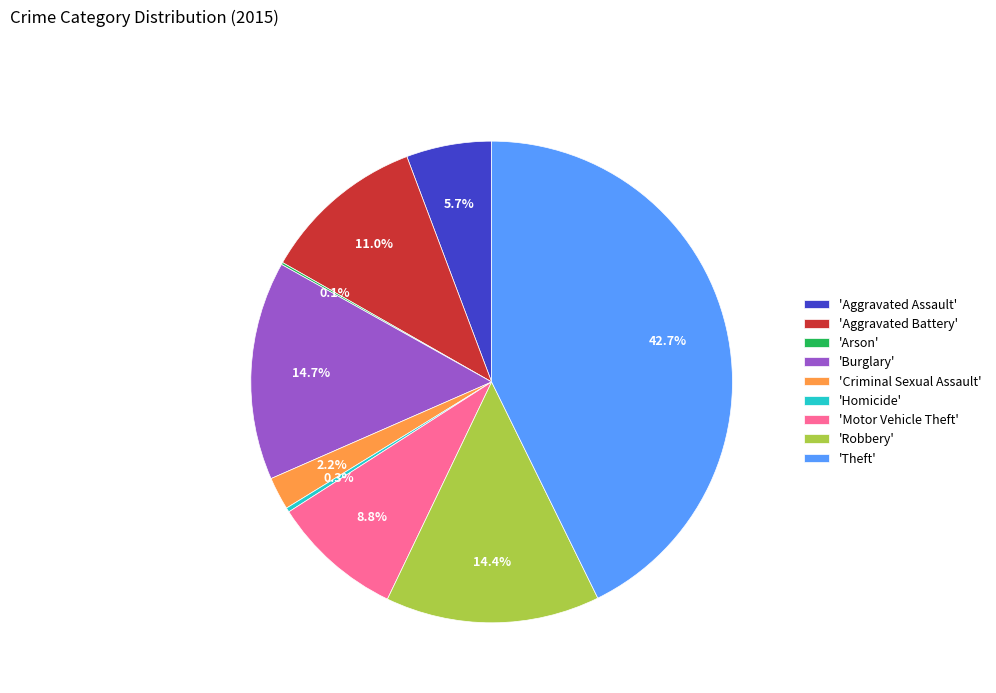

What is the largest slice in the pie chart?

'Theft'